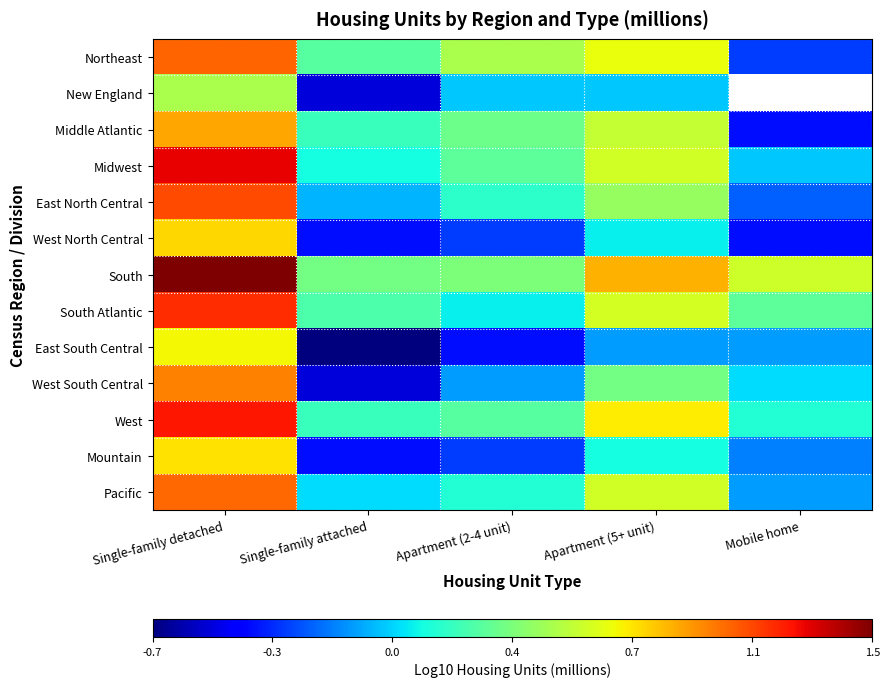

Rank the series at Apartment (5+ unit) from highest to lowest value.

South, West, Northeast, South Atlantic, Midwest, Pacific, Middle Atlantic, East North Central, West South Central, Mountain, West North Central, New England, East South Central